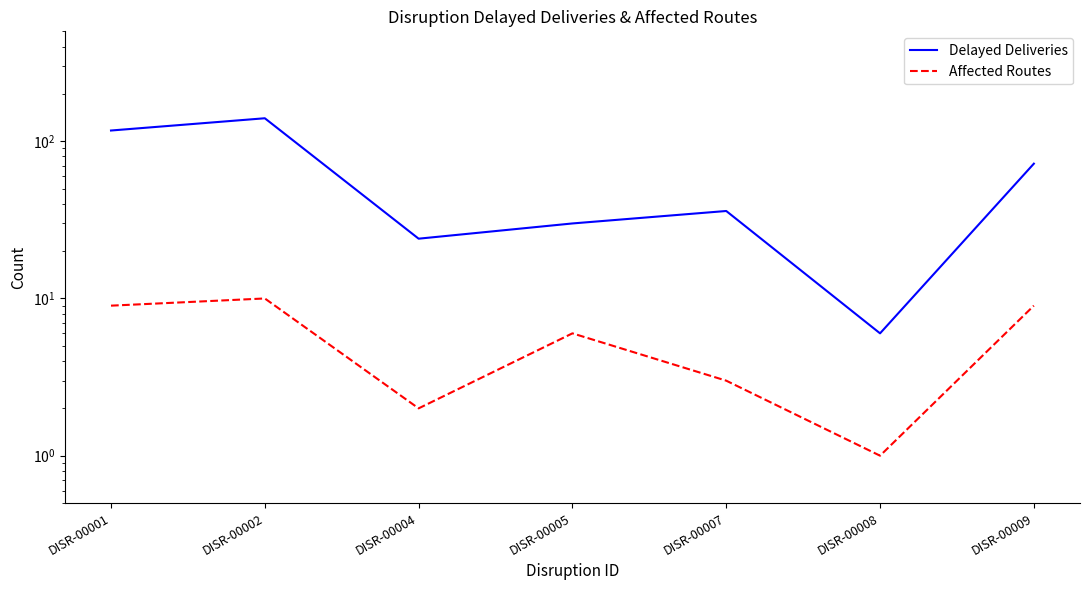

Reading left to right, list all the values displayed in this chart.

Delayed Deliveries: 117	140	24	30	36	6	72
Affected Routes: 9	10	2	6	3	1	9